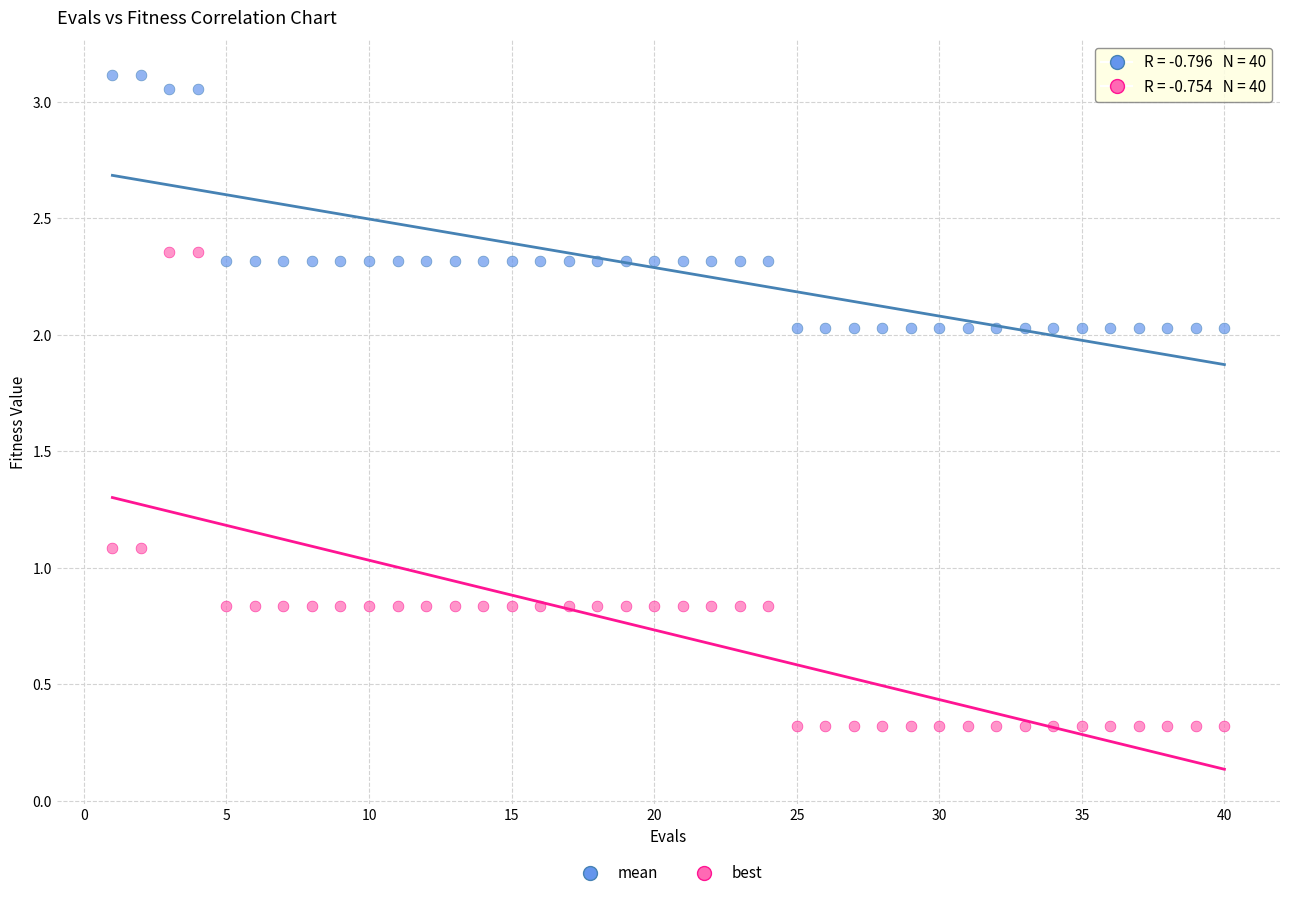

Which series reaches the maximum Y coordinate?

mean